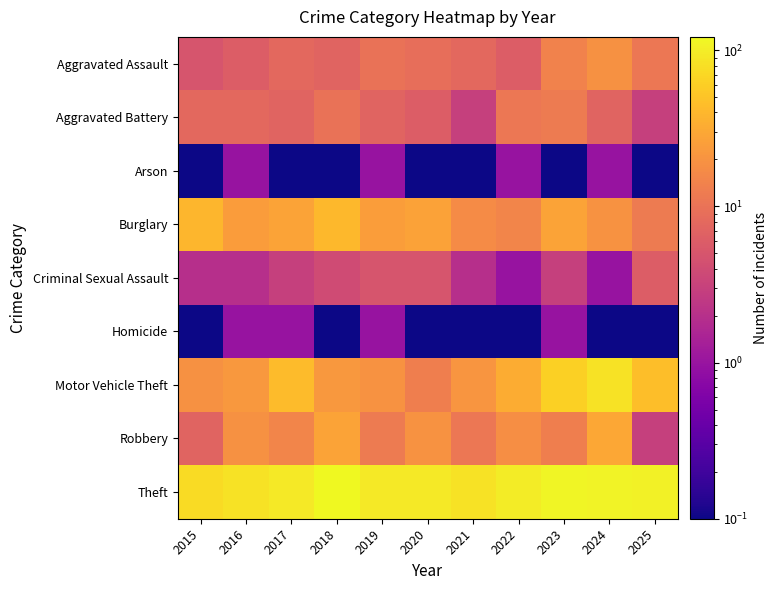

Reading left to right, what are all the values shown in this chart?

Aggravated Assault: 2015=5.0	2016=6.0	2017=8.0	2018=7.0	2019=10.0	2020=9.0	2021=8.0	2022=6.0	2023=14.0	2024=19.0	2025=11.0
Aggravated Battery: 2015=8.0	2016=8.0	2017=7.0	2018=10.0	2019=7.0	2020=6.0	2021=3.0	2022=11.0	2023=12.0	2024=7.0	2025=3.0
Arson: 2015=0.1	2016=1.0	2017=0.1	2018=0.1	2019=1.0	2020=0.1	2021=0.1	2022=1.0	2023=0.1	2024=1.0	2025=0.1
Burglary: 2015=40.0	2016=24.0	2017=28.0	2018=41.0	2019=25.0	2020=27.0	2021=17.0	2022=15.0	2023=28.0	2024=20.0	2025=12.0
Criminal Sexual Assault: 2015=2.0	2016=2.0	2017=3.0	2018=4.0	2019=5.0	2020=5.0	2021=2.0	2022=1.0	2023=3.0	2024=1.0	2025=6.0
Homicide: 2015=0.1	2016=1.0	2017=1.0	2018=0.1	2019=1.0	2020=0.1	2021=0.1	2022=0.1	2023=1.0	2024=0.1	2025=0.1
Motor Vehicle Theft: 2015=19.0	2016=22.0	2017=43.0	2018=22.0	2019=20.0	2020=13.0	2021=21.0	2022=33.0	2023=61.0	2024=84.0	2025=45.0
Robbery: 2015=7.0	2016=19.0	2017=15.0	2018=28.0	2019=12.0	2020=20.0	2021=11.0	2022=18.0	2023=13.0	2024=30.0	2025=3.0
Theft: 2015=75.0	2016=85.0	2017=95.0	2018=122.0	2019=94.0	2020=95.0	2021=85.0	2022=99.0	2023=115.0	2024=110.0	2025=107.0